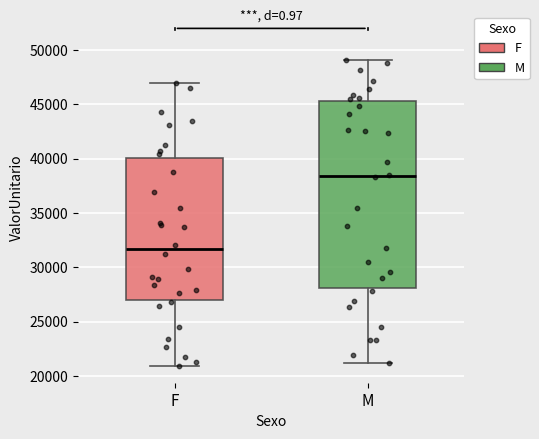

Which box is the tallest, from its lower edge to its upper edge?

M